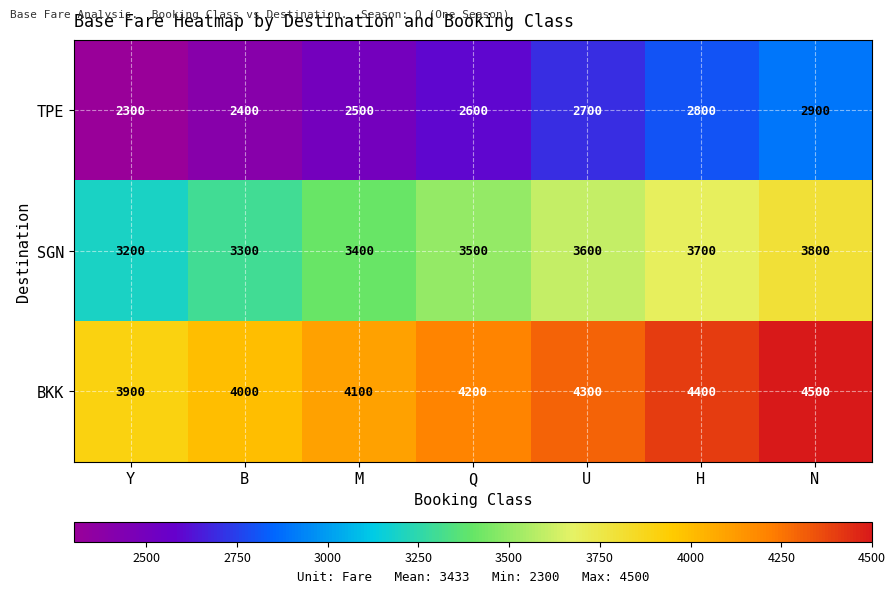

What is the spread (max minus min) of values at Q?

1600